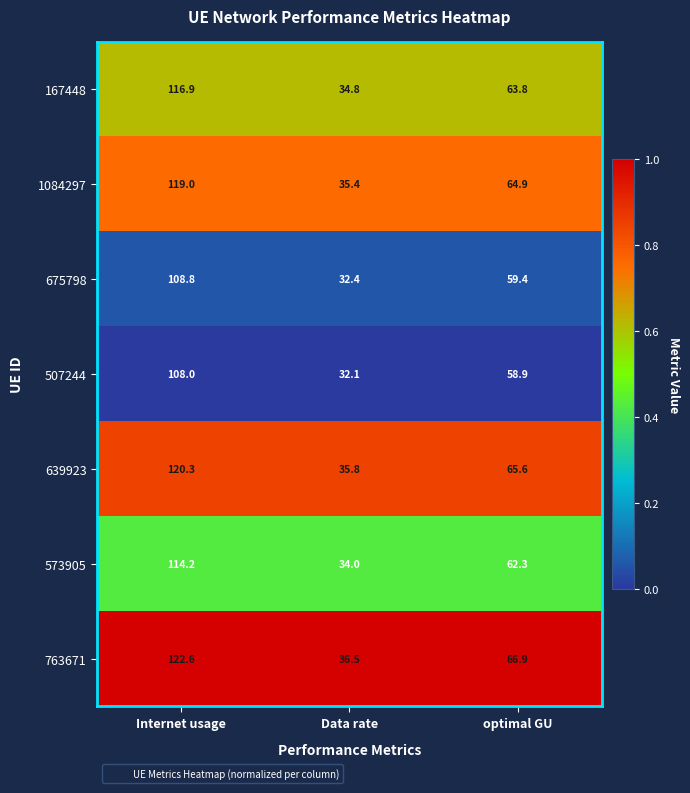

Which series has the largest total across all categories?

763671